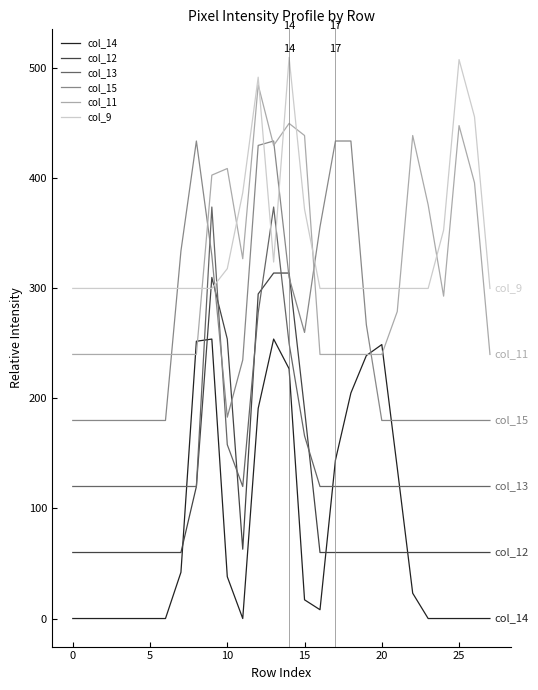

List the series in order of their peak value, highest first.

col_9, col_11, col_15, col_13, col_12, col_14